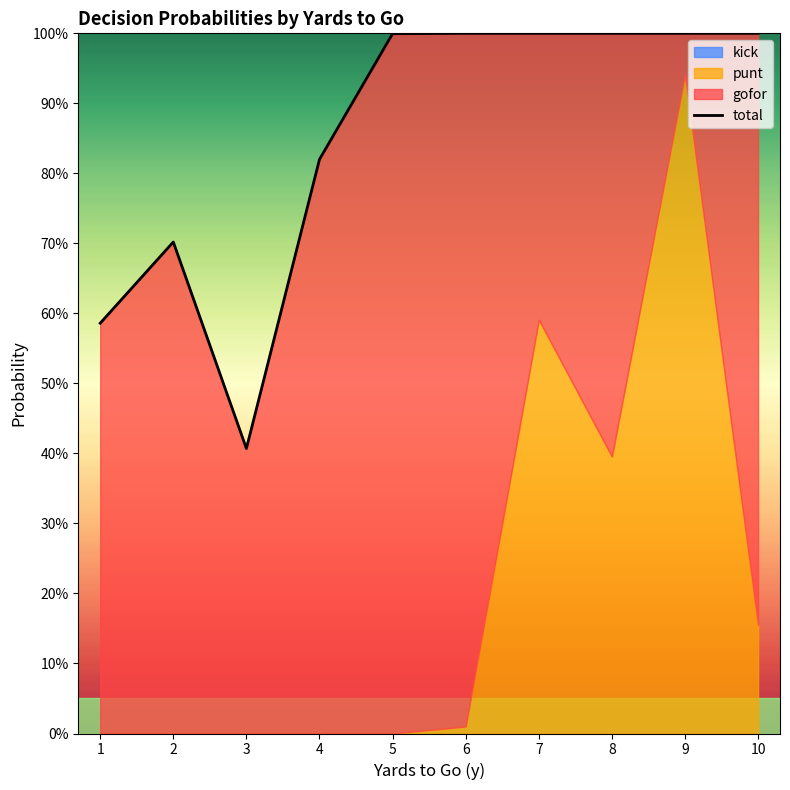

How many lines are shown in the chart?

1